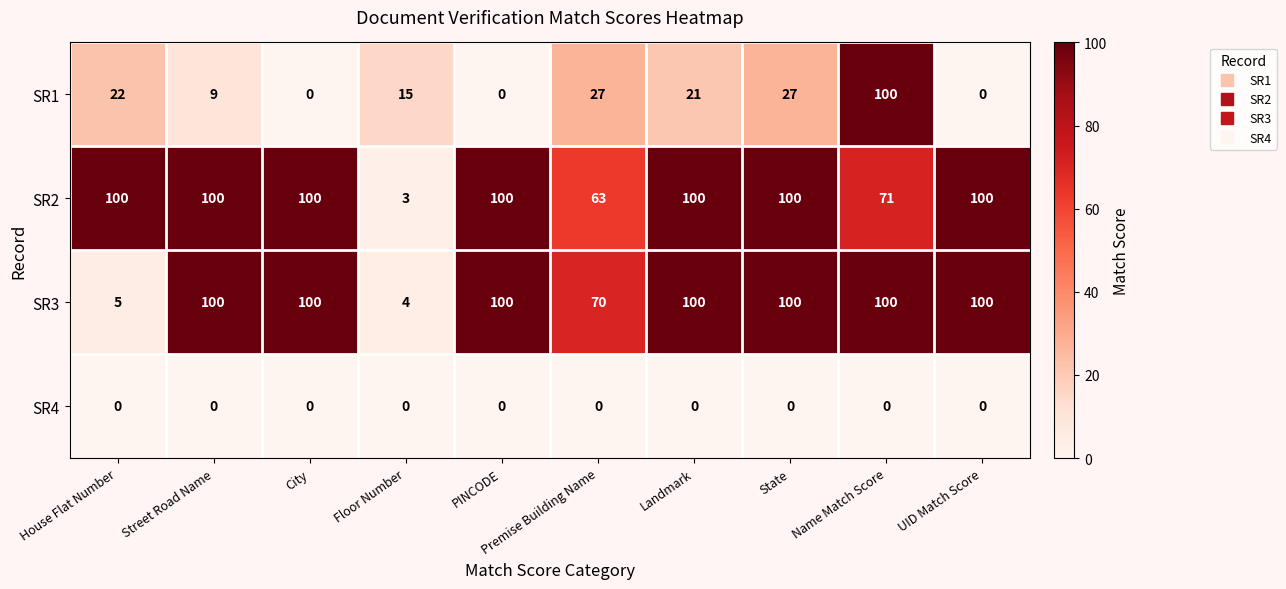

Which series has the widest spread of values?

SR1